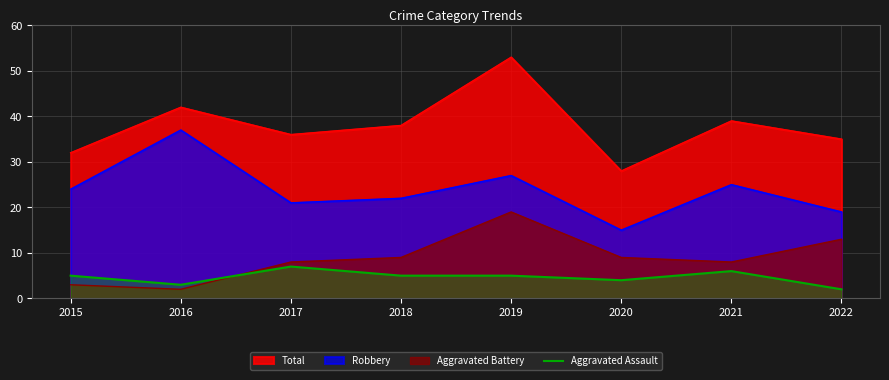

List the series in order of their peak value, highest first.

Total, Robbery, Aggravated Battery, Aggravated Assault